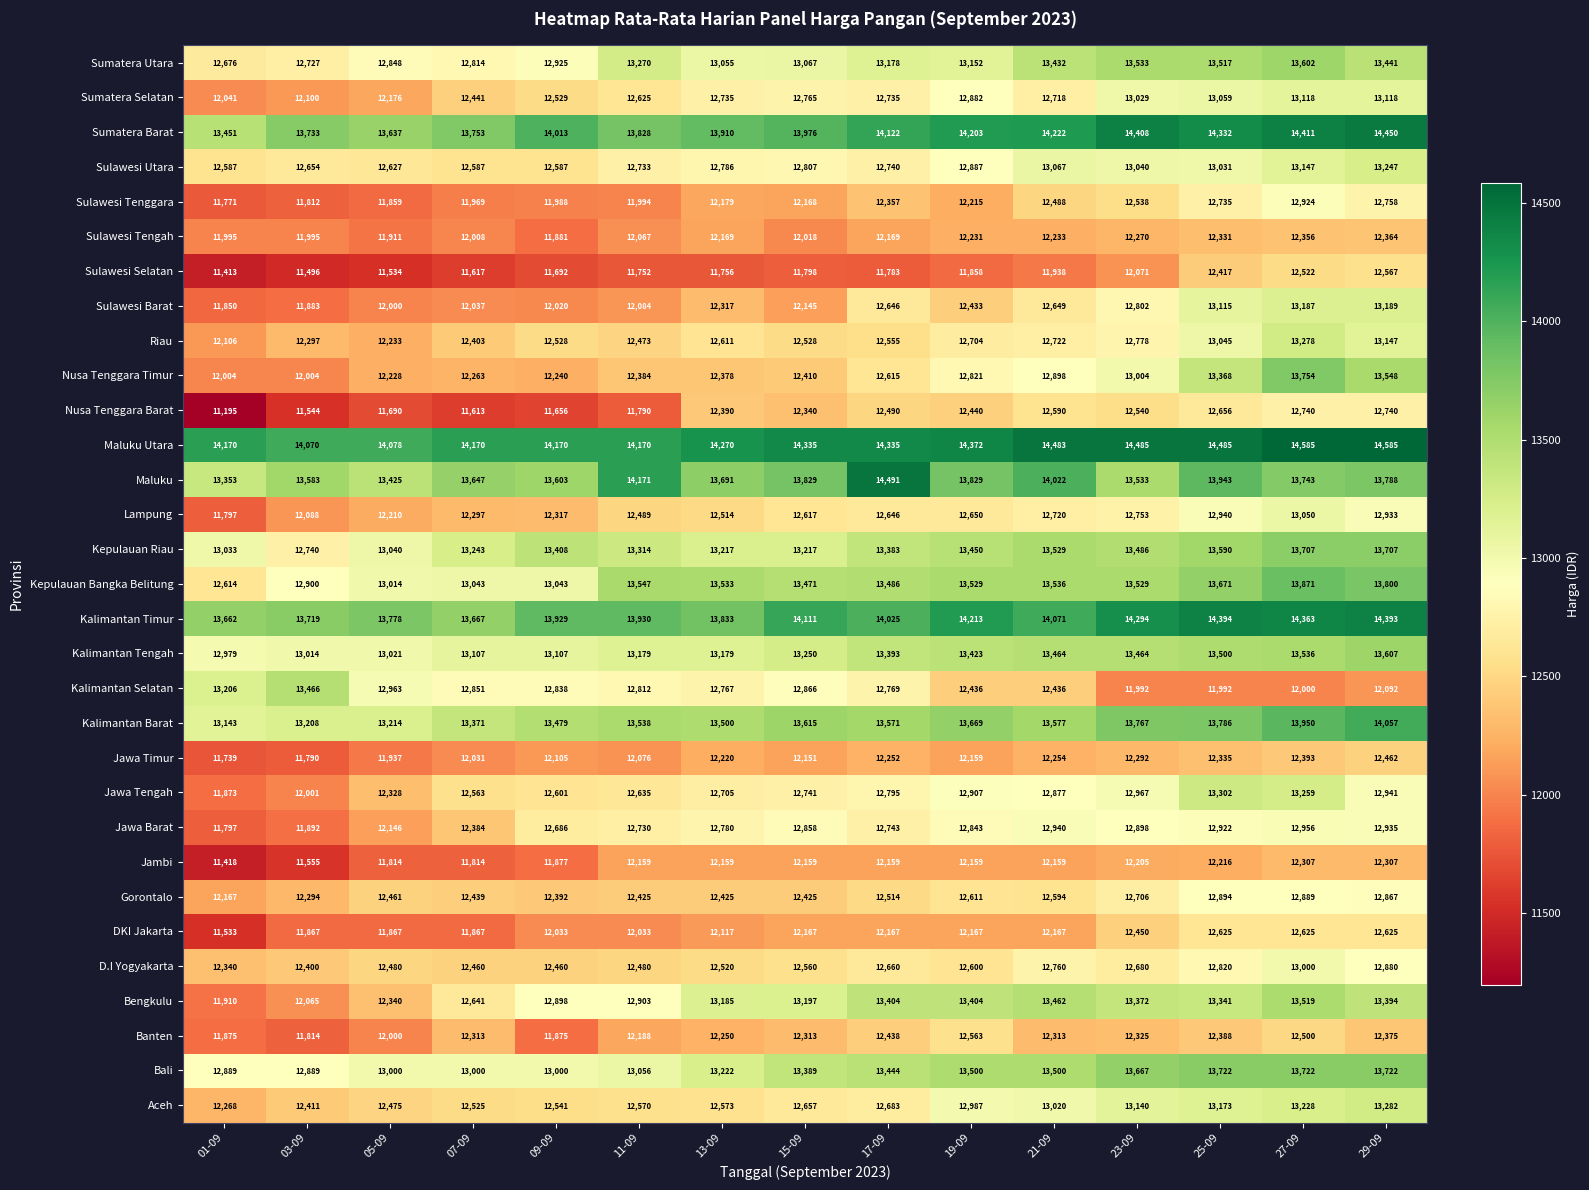

Is it true that Nusa Tenggara Timur equals 4363 at 29-09?

False